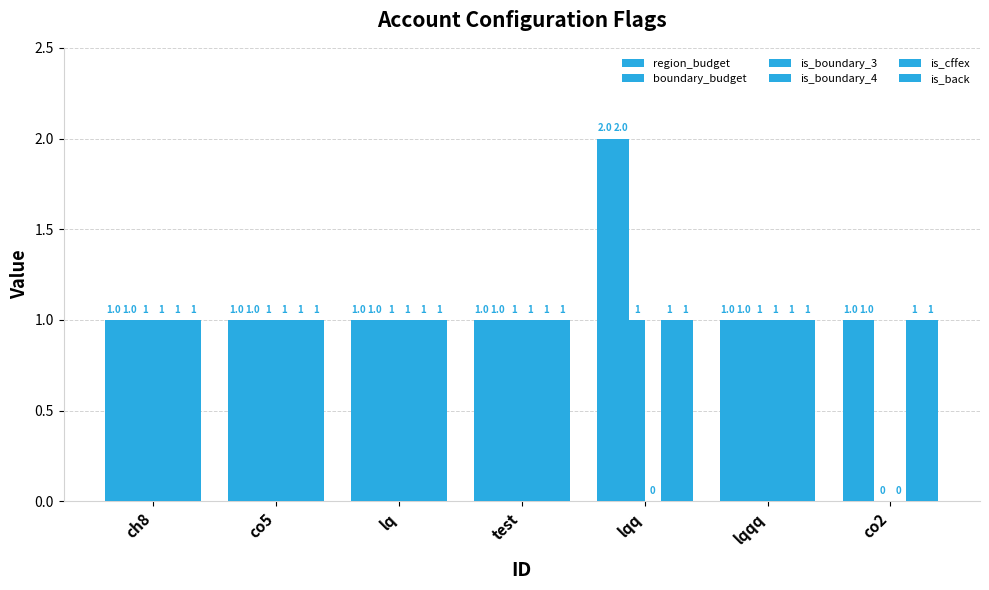

Does the chart contain stacked bars?

No